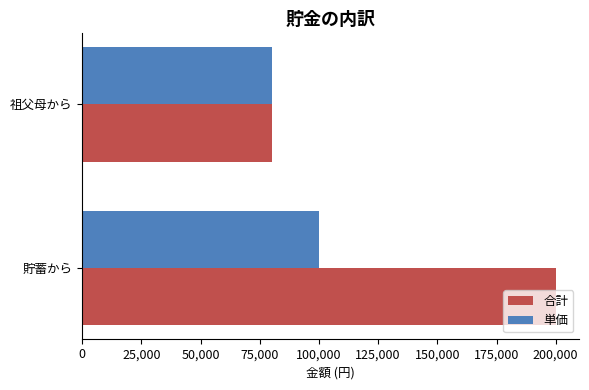

What is the minimum value shown in the chart?

80000